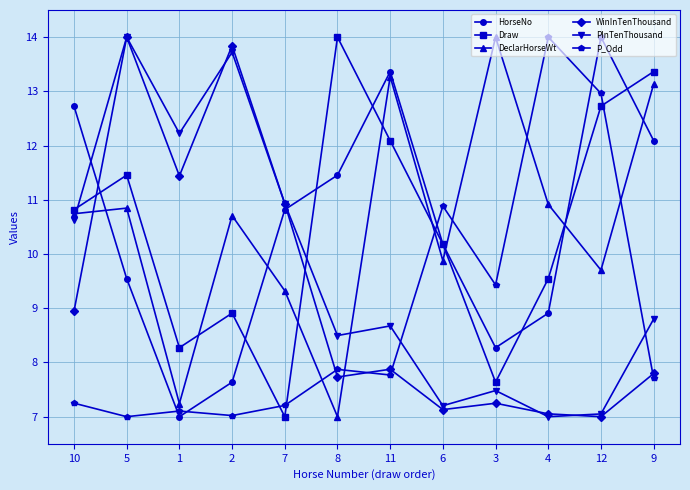

What is the difference between the maximum and second lowest values in the Draw series?

6.4